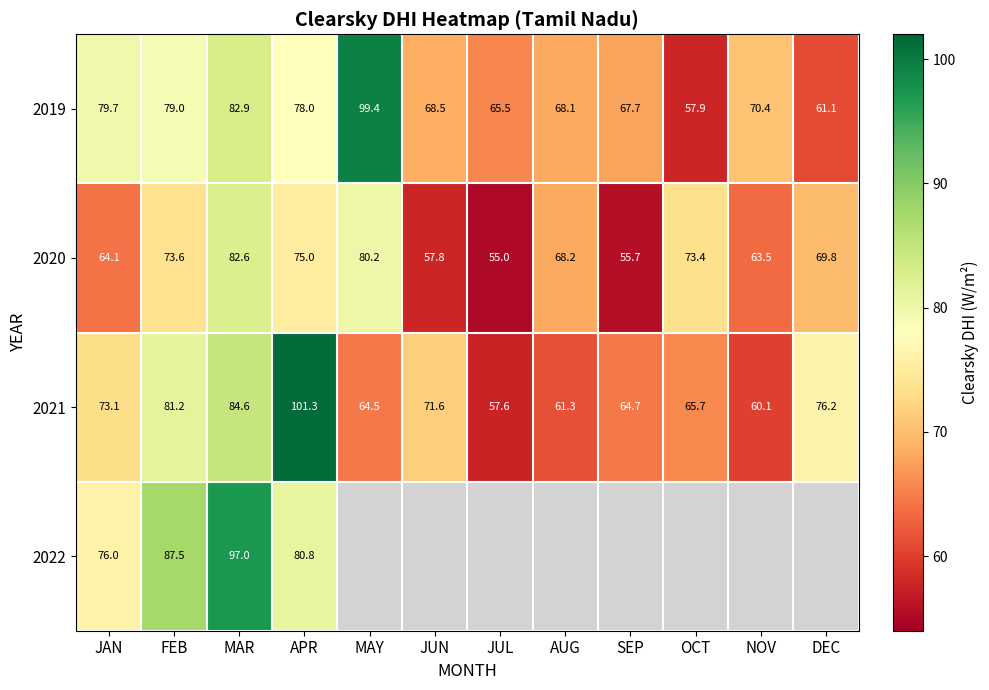

How many distinct data groups are displayed?

4